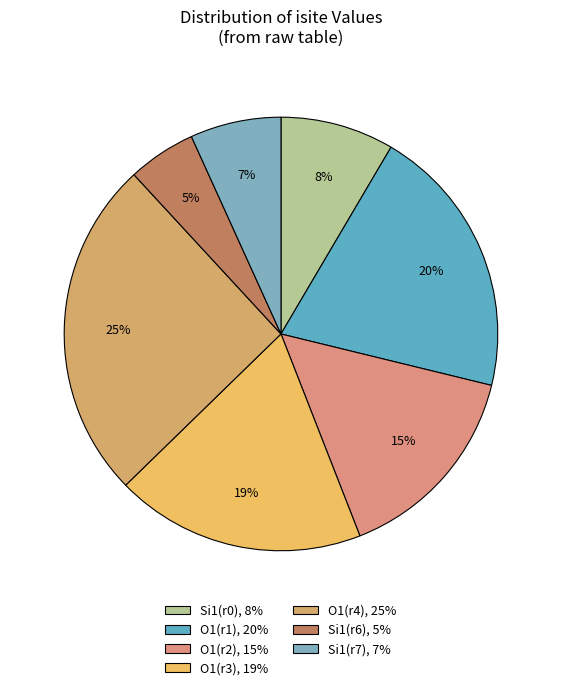

Does any single category account for the majority?

No